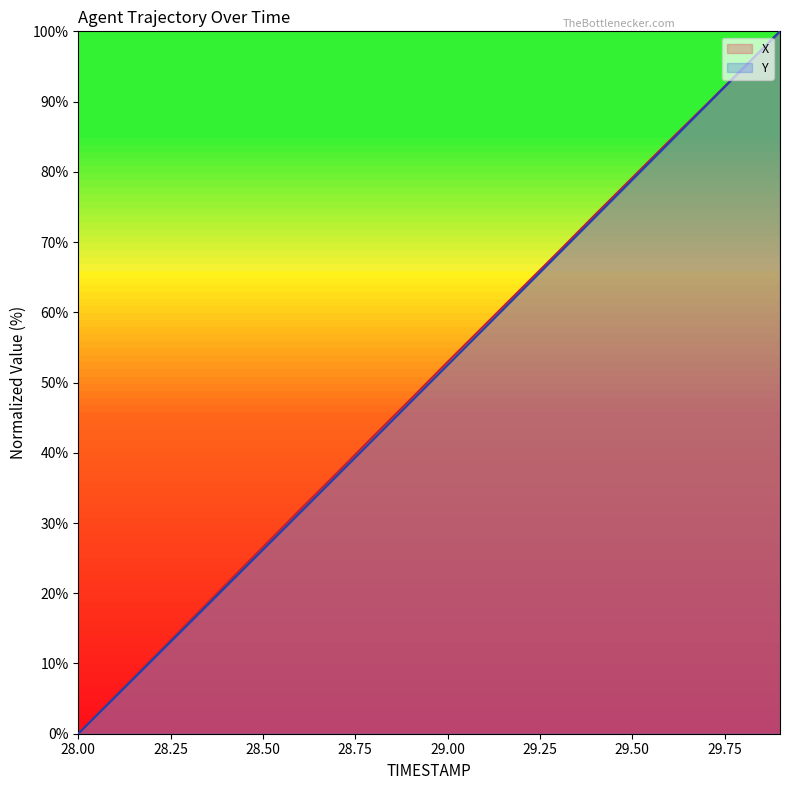

At which category is the sum across all series the highest?

29.9